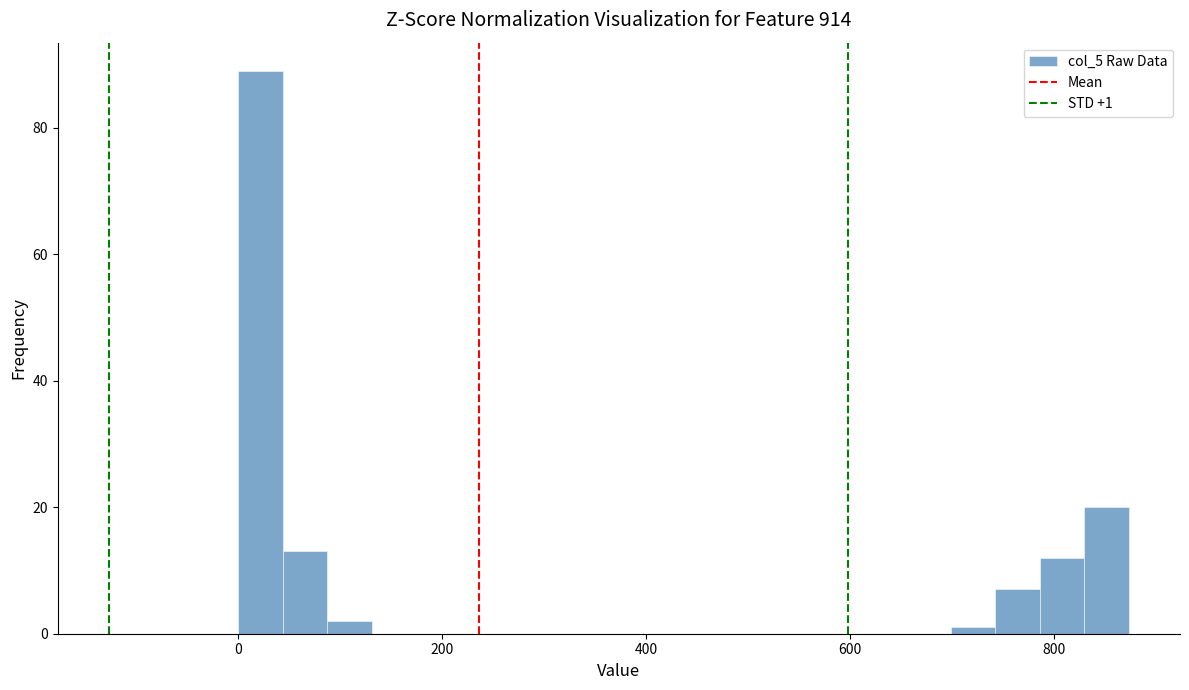

Around what value on the x-axis is the tallest bar? Give the approximate position of its centre, as read against the axis.

20